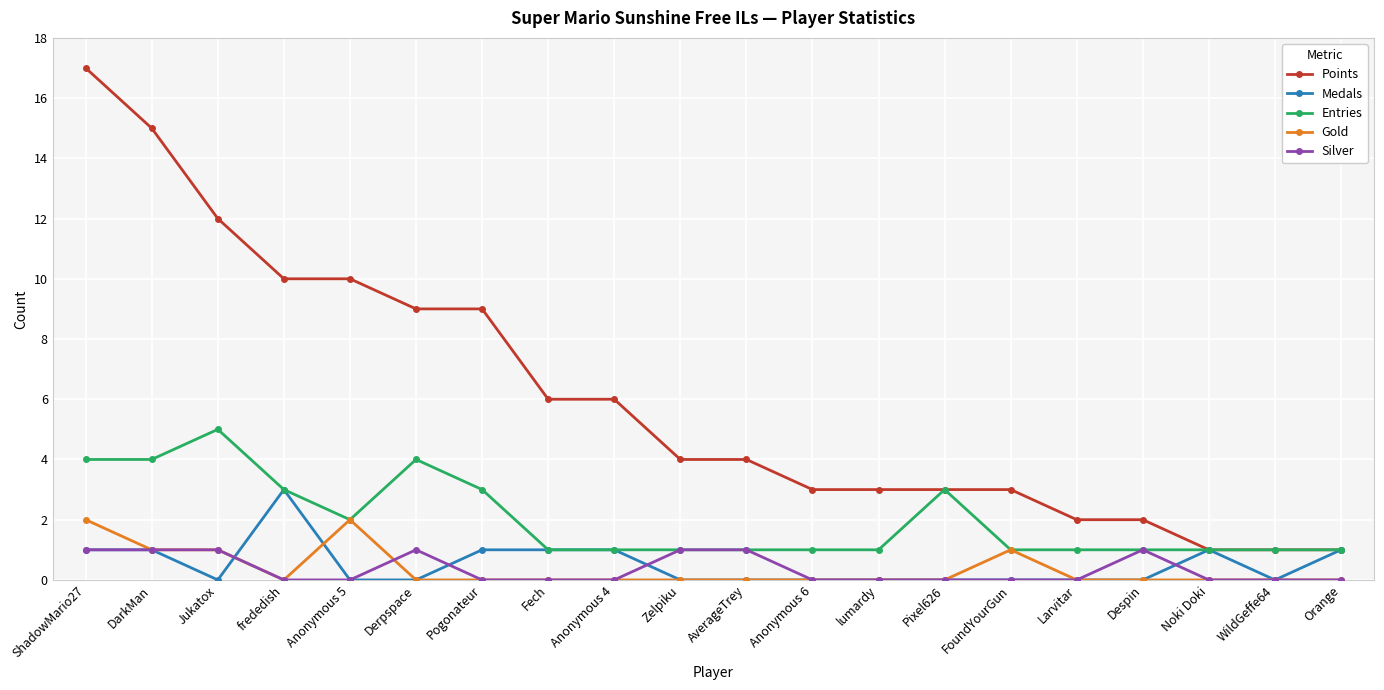

True or false: Entries has more than 1 interior local peaks.

True